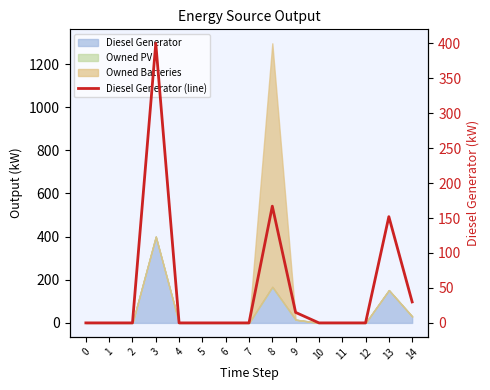

Which label corresponds to the largest value in the chart?

3